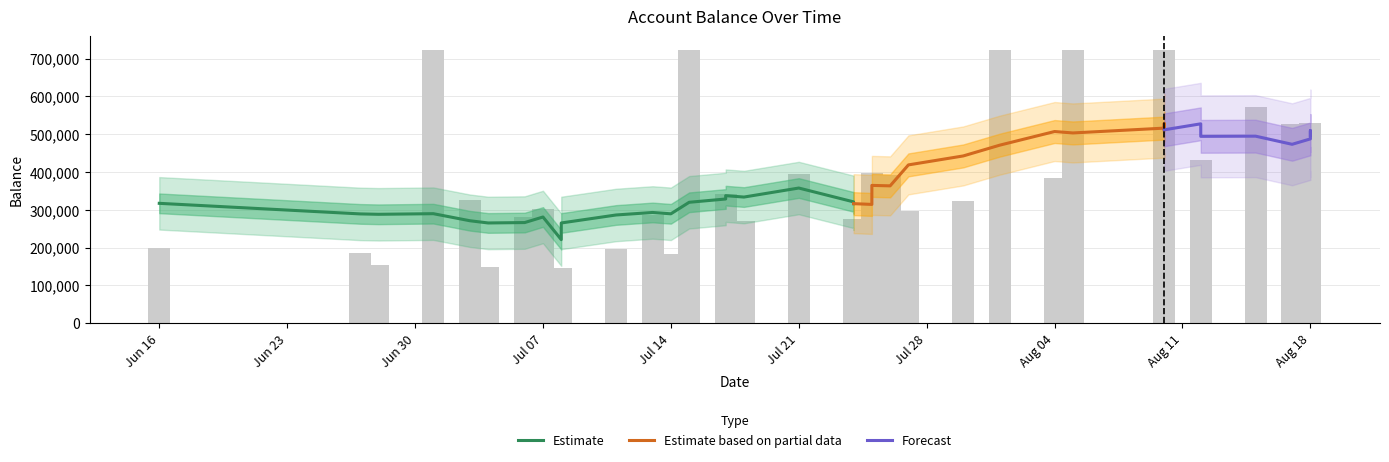

At which category does the chart reach its peak across all series?

2025-08-05